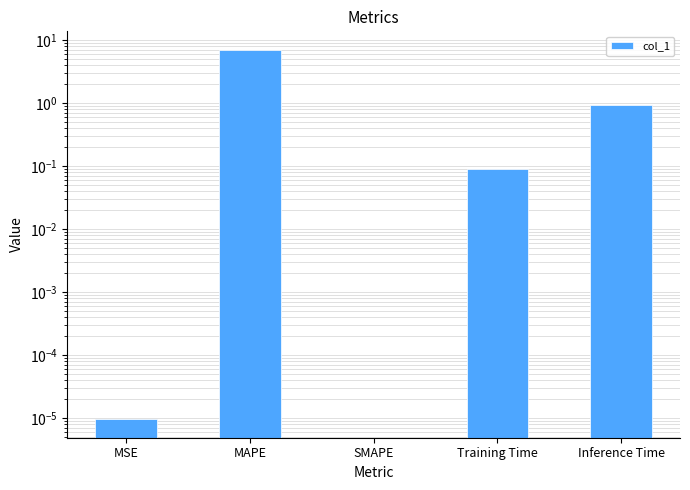

What is the greatest value displayed?

7.0